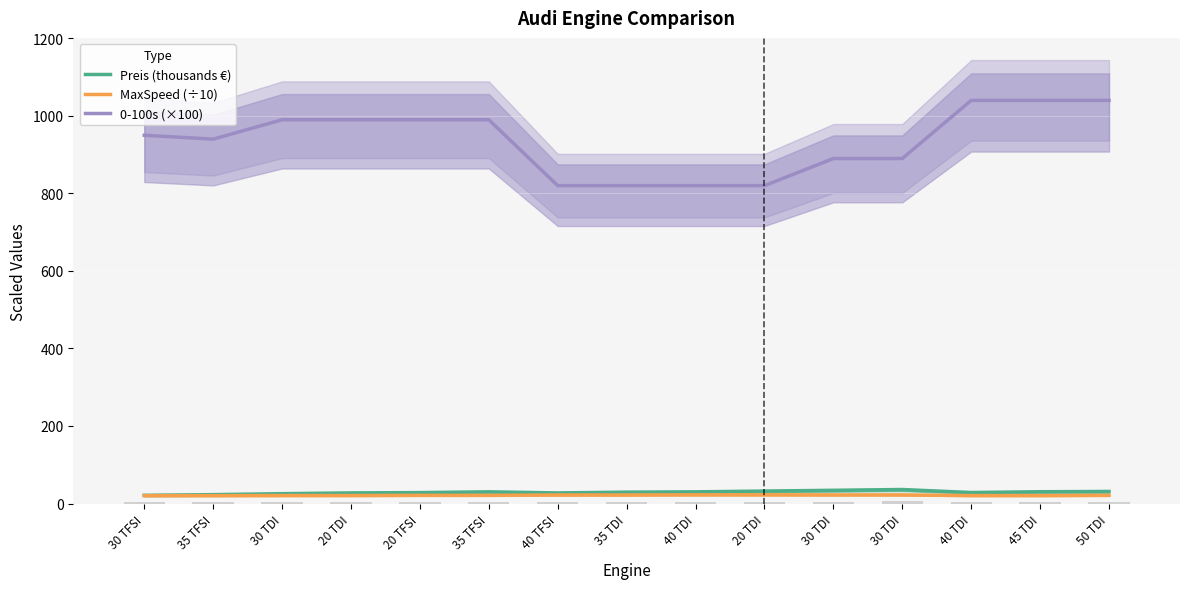

What is the sum of all MaxSpeed (÷10) values?

319.3